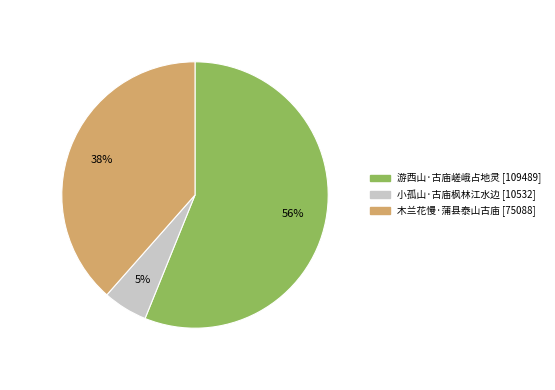

Count the number of slices in the pie.

3